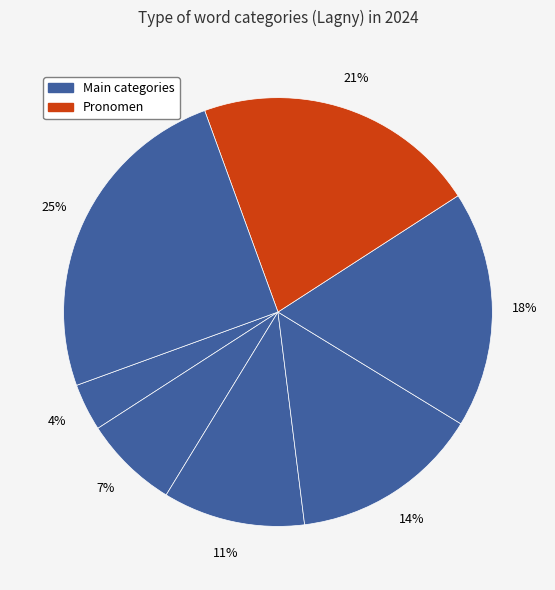

Count the number of slices in the pie.

7